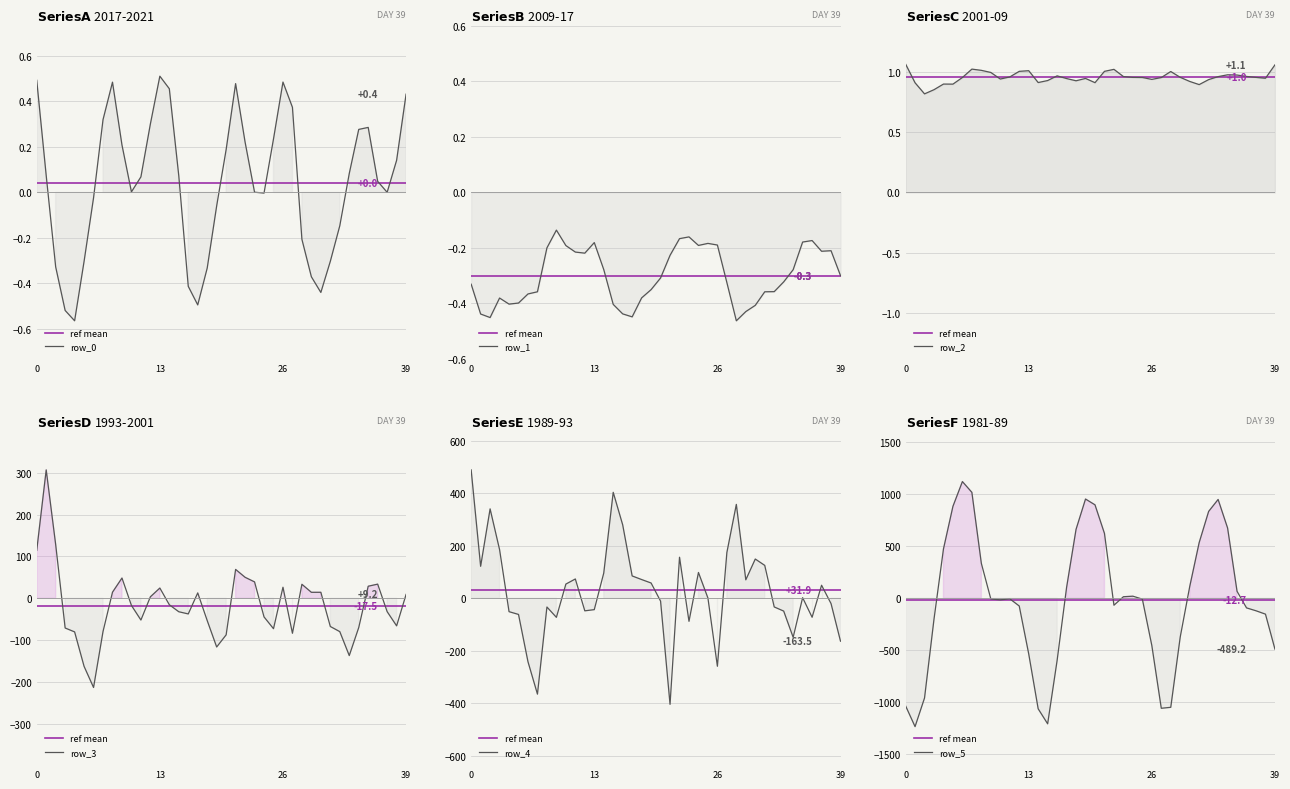

What is the total value across all series at 13?

-806.4